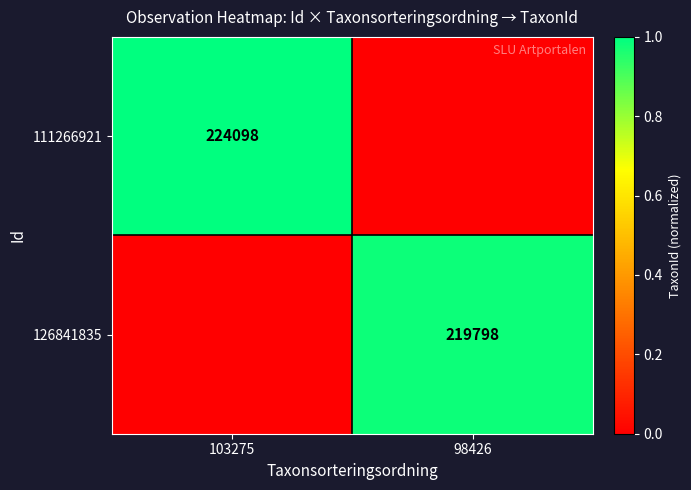

True or false: 111266921 has a value of 224098 at 103275.

True